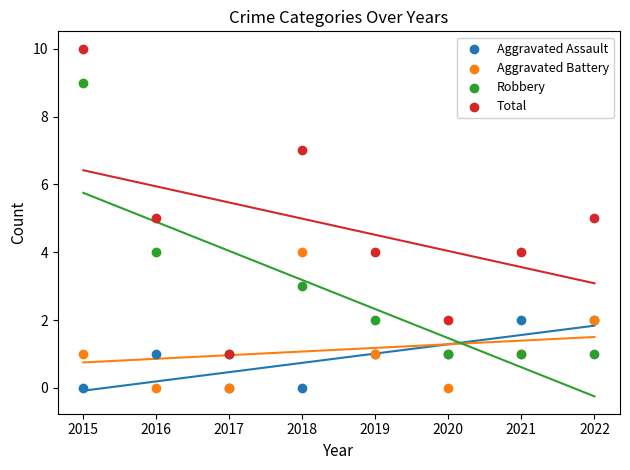

Which series has the largest Y range (max minus min)?

Total